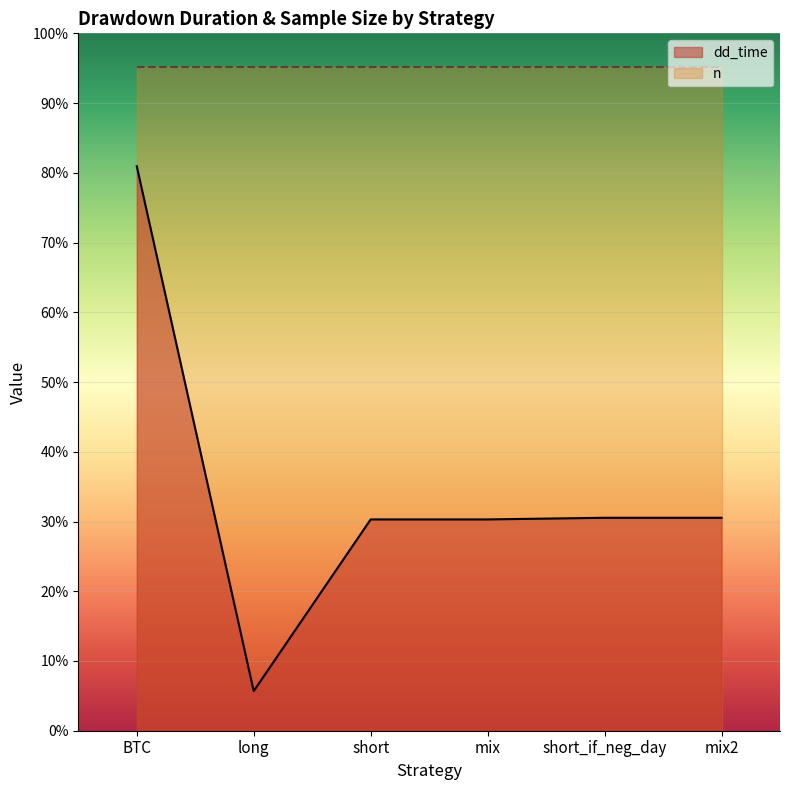

Does the chart display data point markers on the line(s)?

No